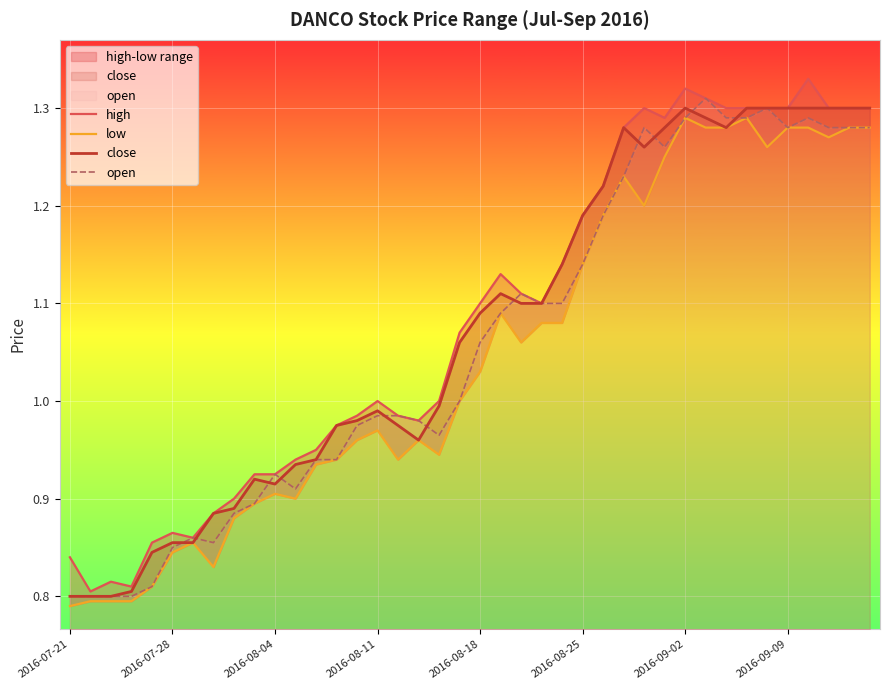

How many intersections are there between close and open?

11